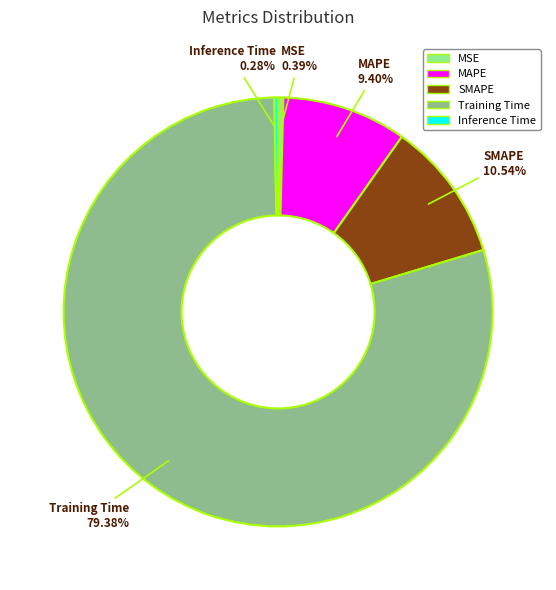

How many slices are in this pie chart?

5